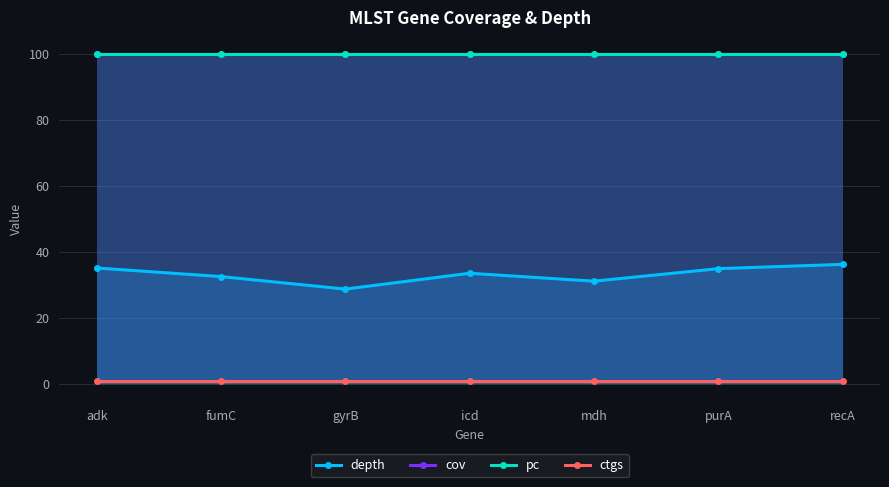

How many lines are shown in the chart?

4